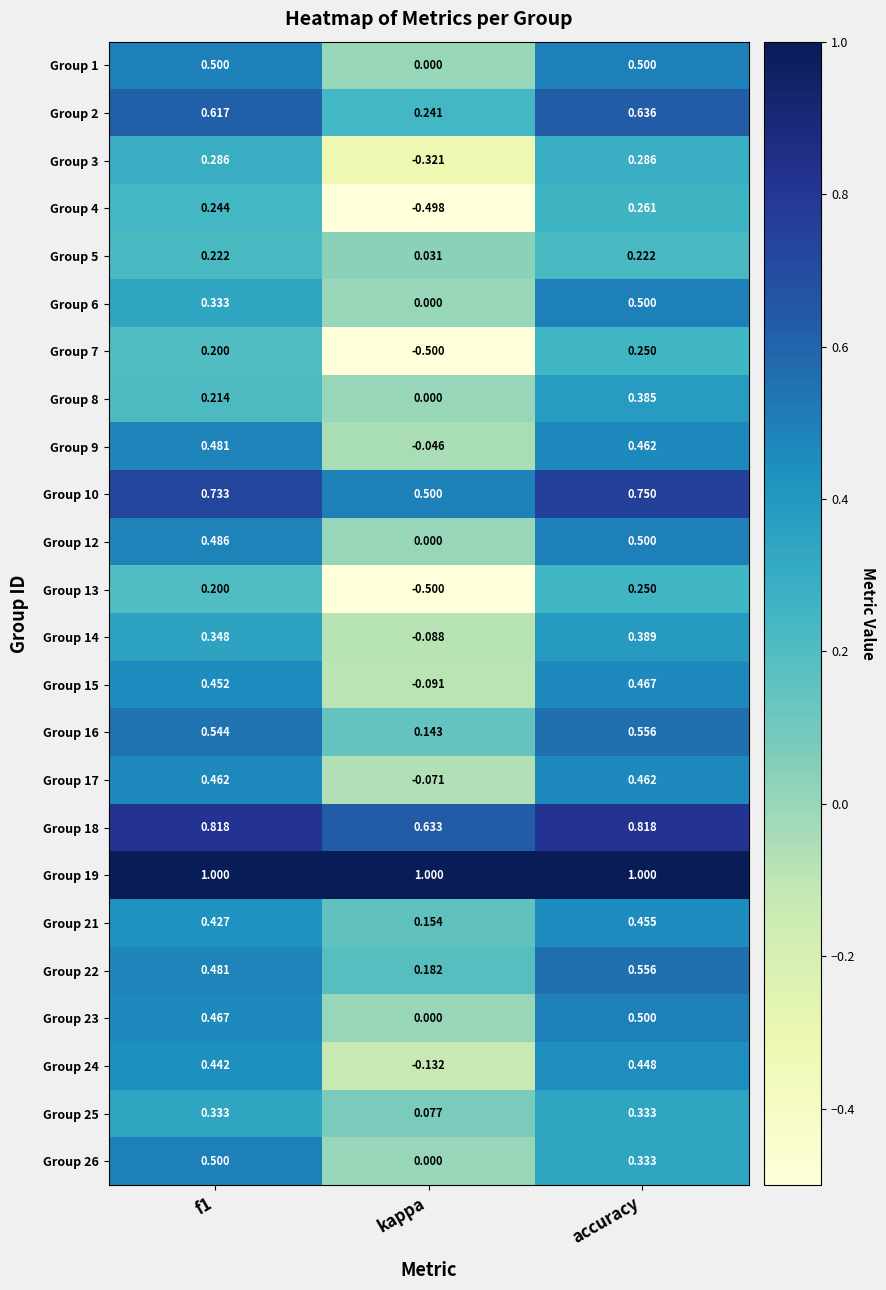

At which label is Group 16 closest to 0?

kappa